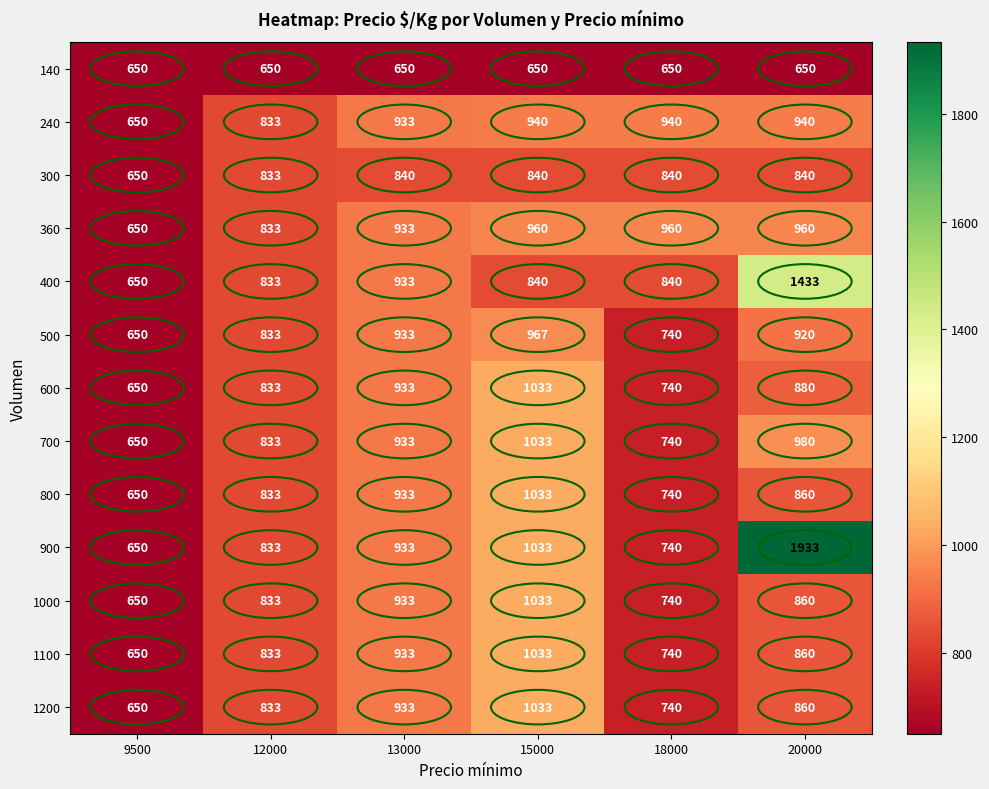

How many distinct data groups are displayed?

13